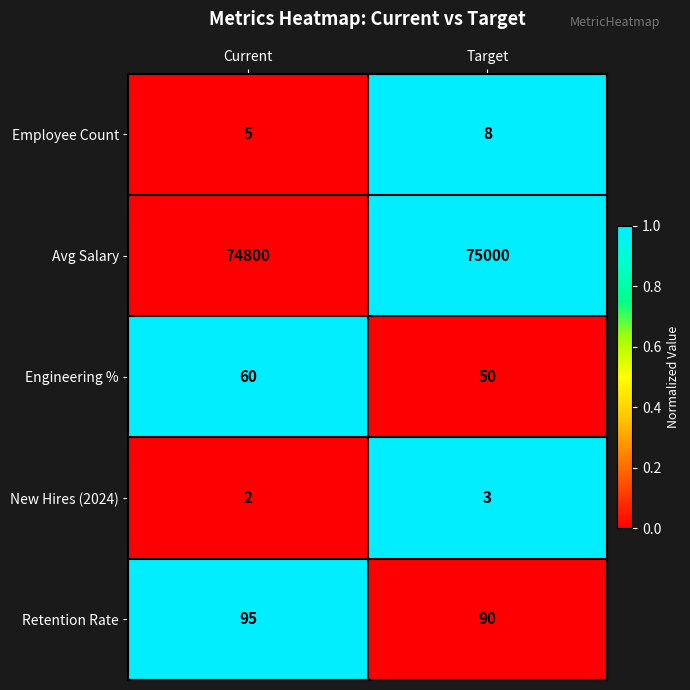

What is the approximate value of Employee Count at Current?

5